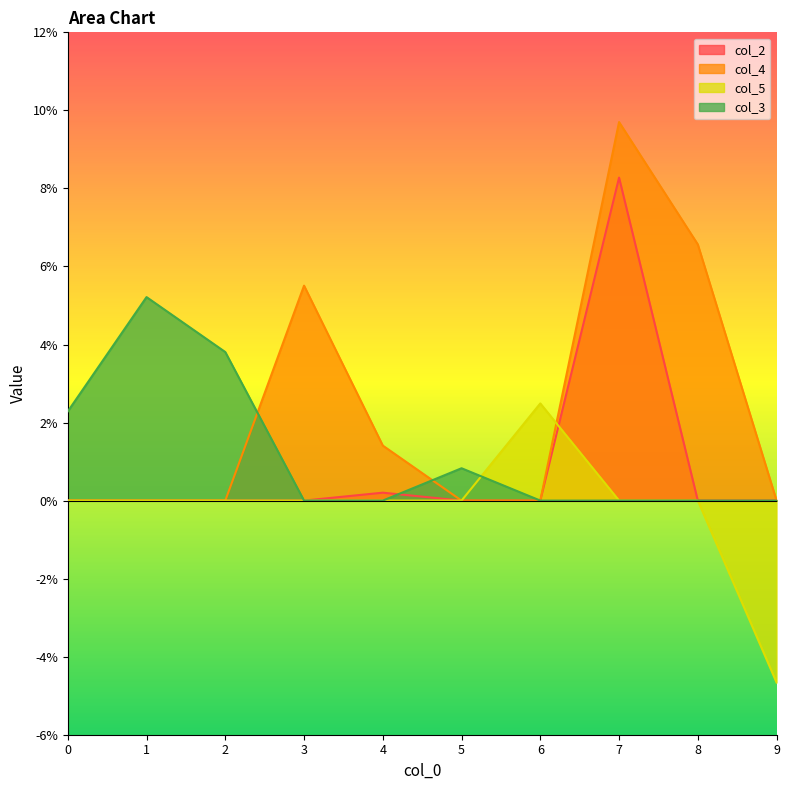

True or false: col_3 has a value of 0.1 at 1.

False